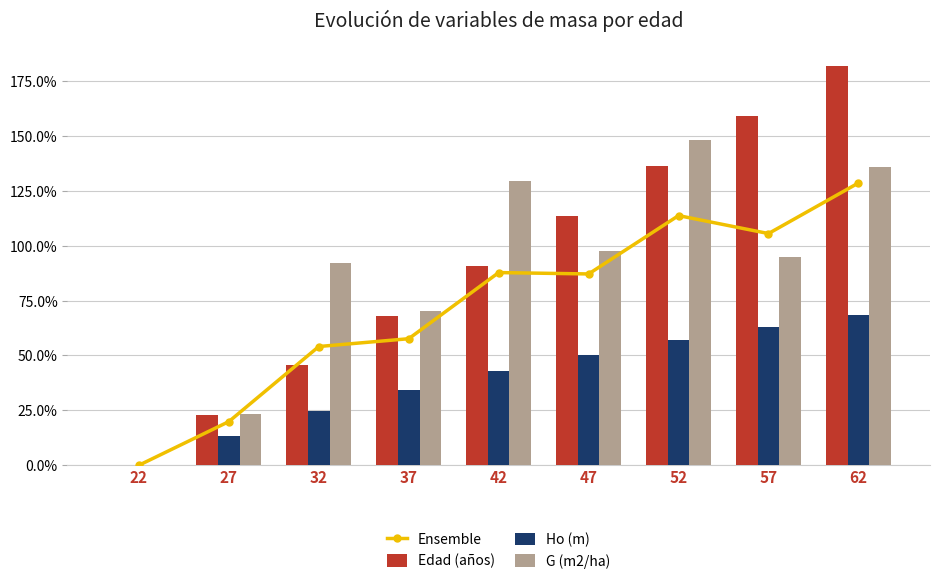

List the labels in order of G (m2/ha) value, largest first.

52, 62, 42, 47, 57, 32, 37, 27, 22